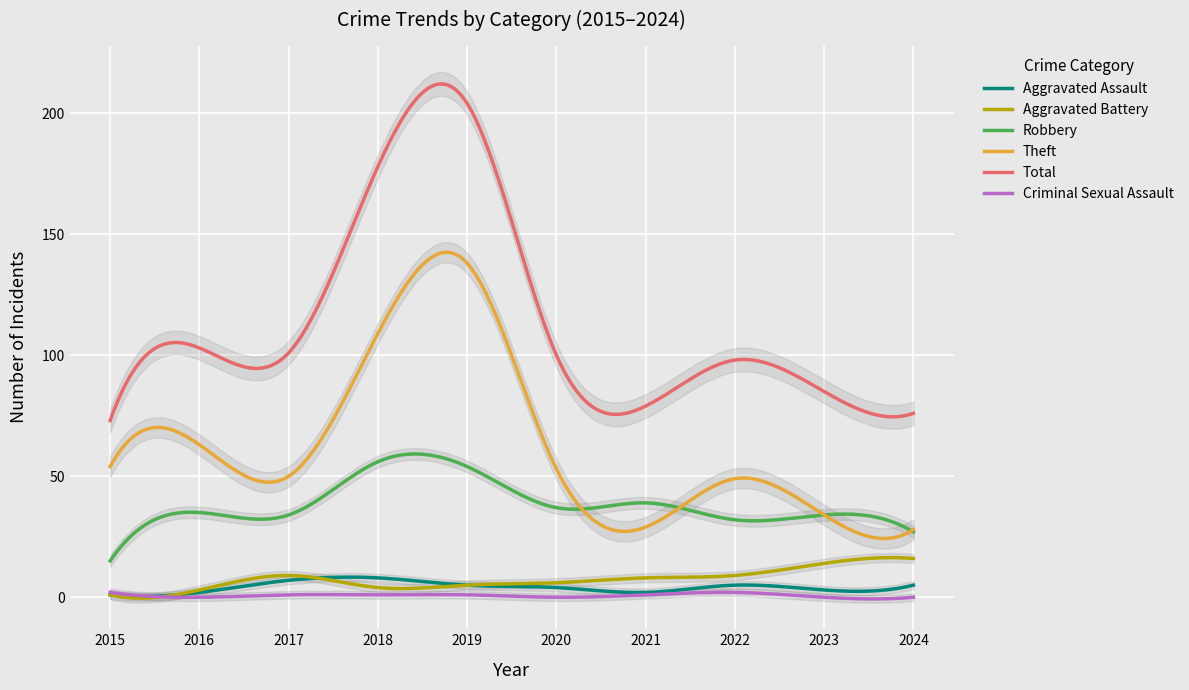

What is the difference between the Aggravated Battery values at 2020 and 2021?

2